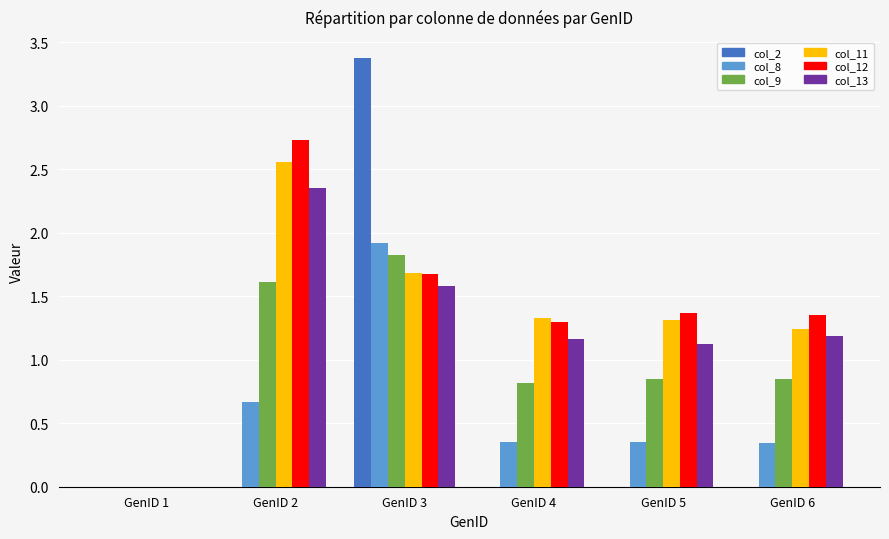

The value of col_2 at GenID 6 is 0.0. True or false?

True